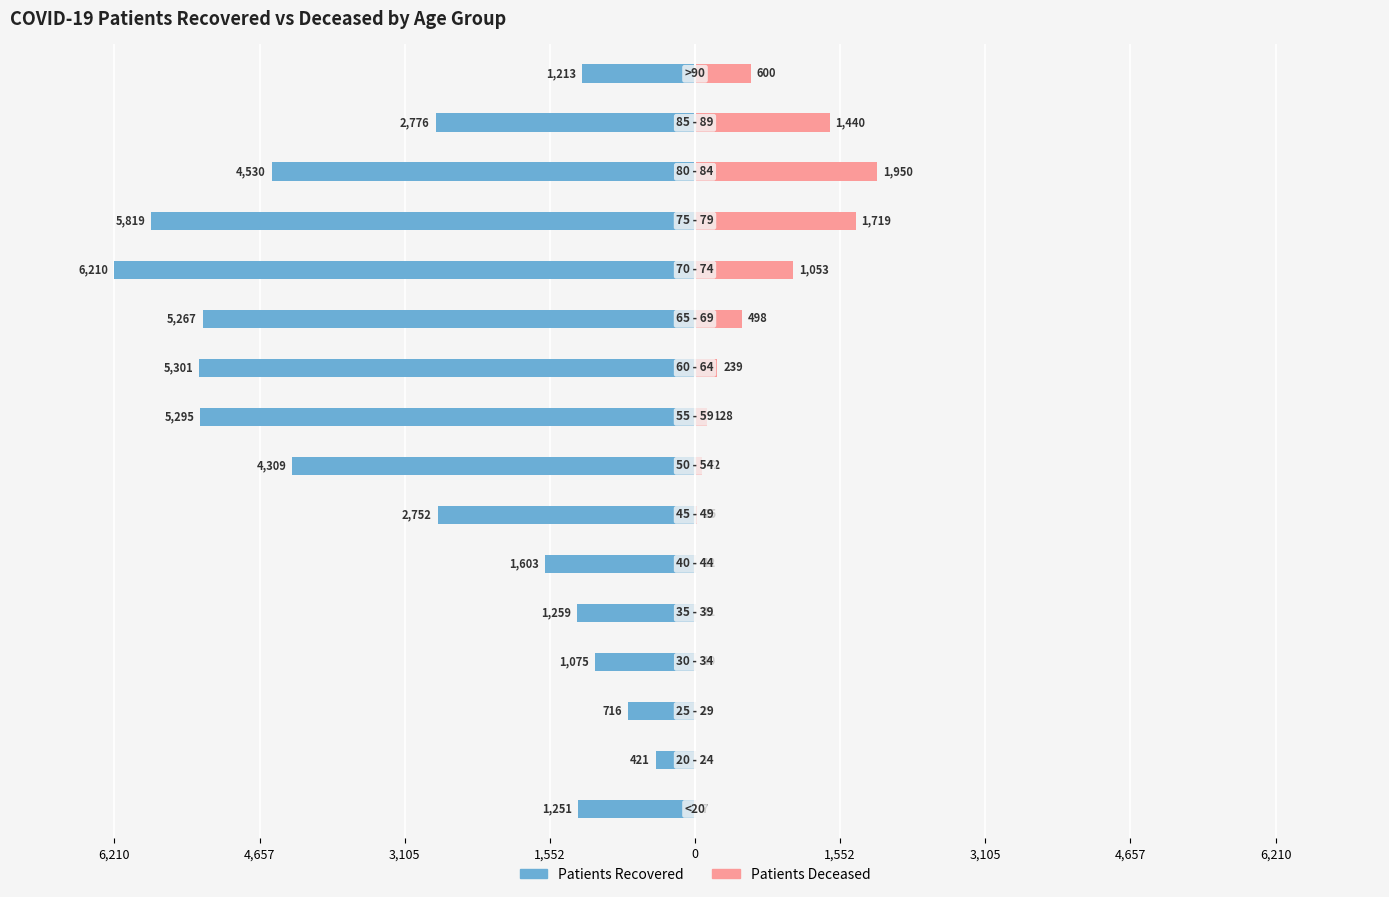

Which series has the largest range (max minus min)?

patients_recovered